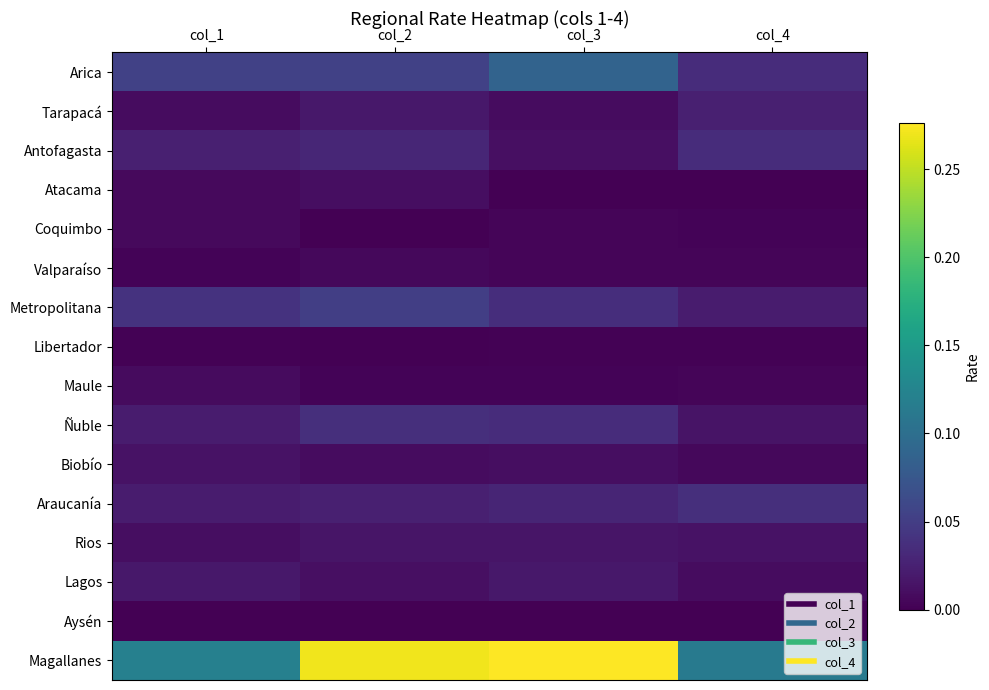

Reading left to right, what are all the values shown in this chart?

Arica: col_1=0.1	col_2=0.1	col_3=0.1	col_4=0.0
Tarapacá: col_1=0.0	col_2=0.0	col_3=0.0	col_4=0.0
Antofagasta: col_1=0.0	col_2=0.0	col_3=0.0	col_4=0.0
Atacama: col_1=0.0	col_2=0.0	col_3=0.0	col_4=0.0
Coquimbo: col_1=0.0	col_2=0.0	col_3=0.0	col_4=0.0
Valparaíso: col_1=0.0	col_2=0.0	col_3=0.0	col_4=0.0
Metropolitana: col_1=0.0	col_2=0.1	col_3=0.0	col_4=0.0
Libertador: col_1=0.0	col_2=0.0	col_3=0.0	col_4=0.0
Maule: col_1=0.0	col_2=0.0	col_3=0.0	col_4=0.0
Ñuble: col_1=0.0	col_2=0.0	col_3=0.0	col_4=0.0
Biobío: col_1=0.0	col_2=0.0	col_3=0.0	col_4=0.0
Araucanía: col_1=0.0	col_2=0.0	col_3=0.0	col_4=0.0
Rios: col_1=0.0	col_2=0.0	col_3=0.0	col_4=0.0
Lagos: col_1=0.0	col_2=0.0	col_3=0.0	col_4=0.0
Aysén: col_1=0.0	col_2=0.0	col_3=0.0	col_4=0.0
Magallanes: col_1=0.1	col_2=0.3	col_3=0.3	col_4=0.1